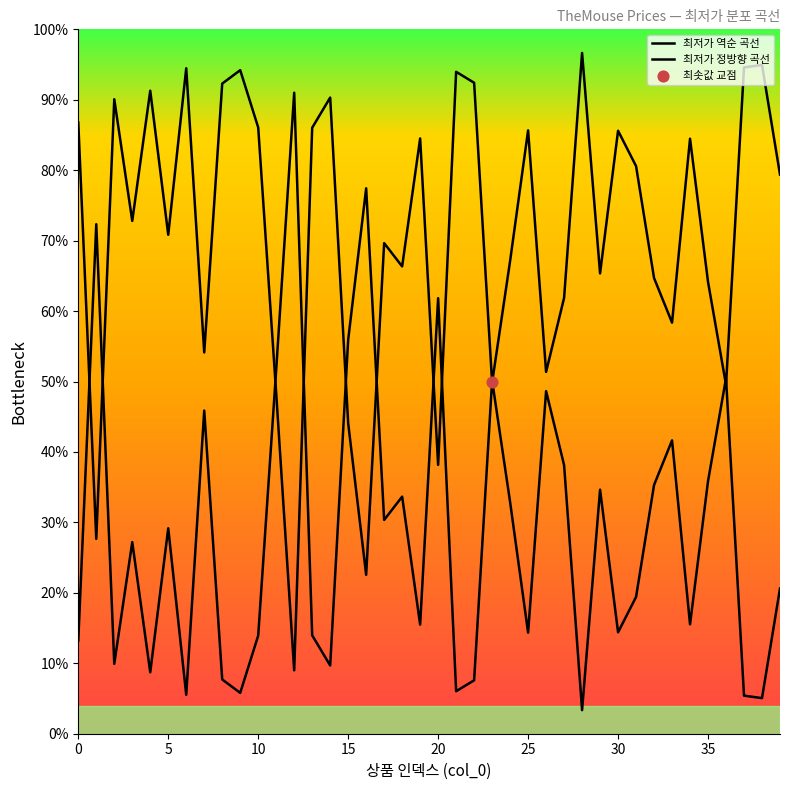

Which series has the largest total across all categories?

최저가 역순 곡선